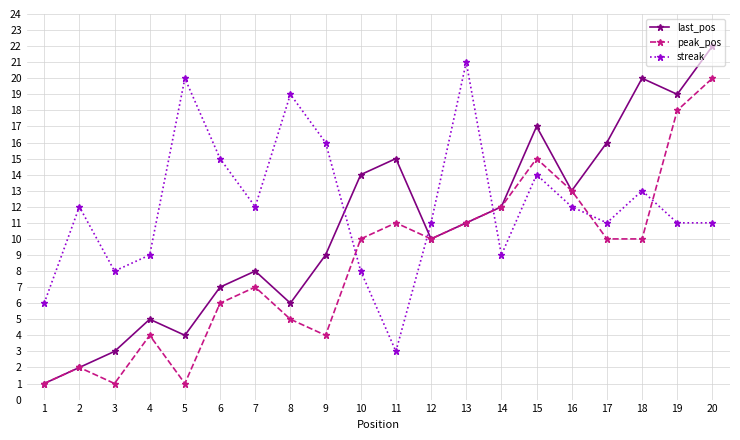

Rank the series at 19 from highest to lowest value.

last_pos, peak_pos, streak